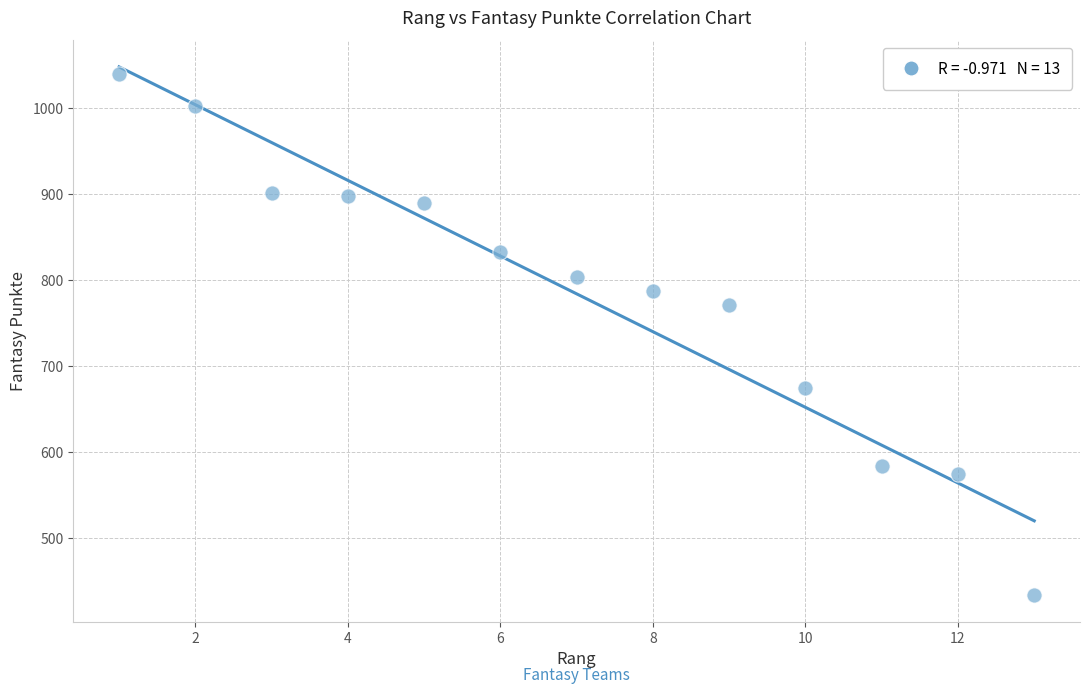

What Y value in the scatter plot is closest to 736?

771